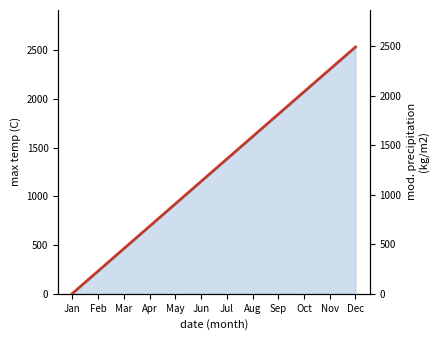

Rank the categories by value from lowest to highest.

Jan, Feb, Mar, Apr, May, Jun, Jul, Aug, Sep, Oct, Nov, Dec